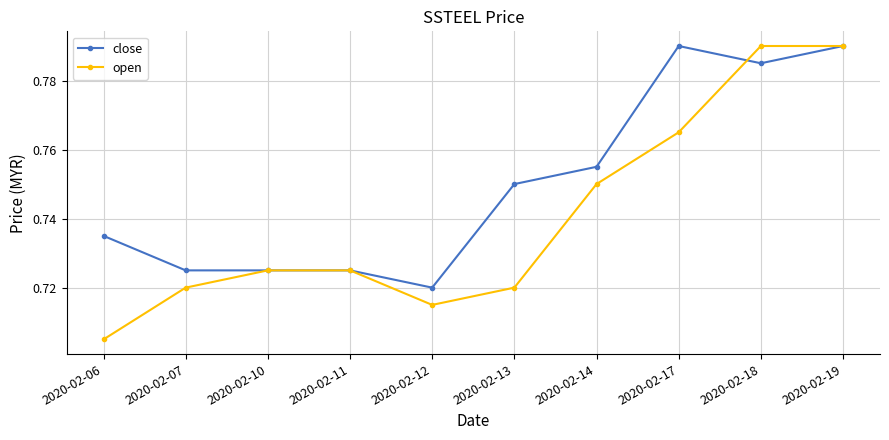

True or false: close has a value of 1.1 at 2020-02-12.

False